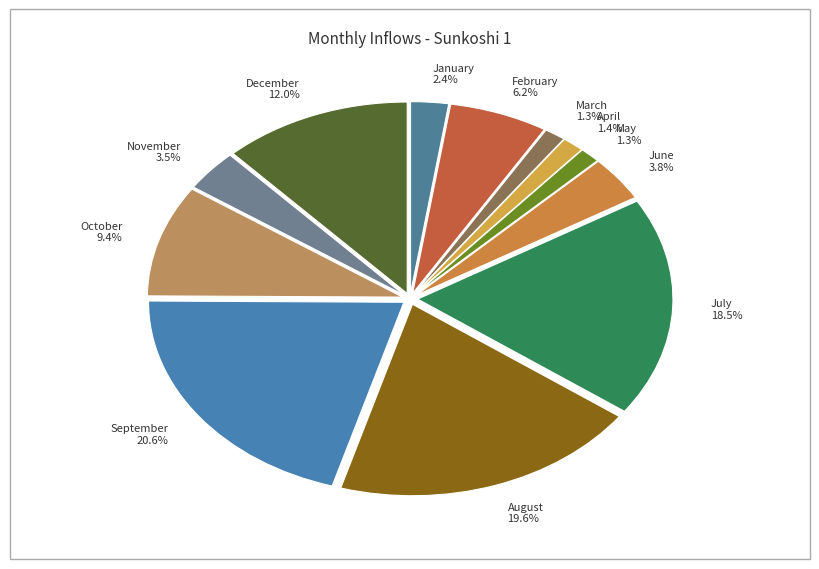

Is it true that February is 1% of the pie?

False